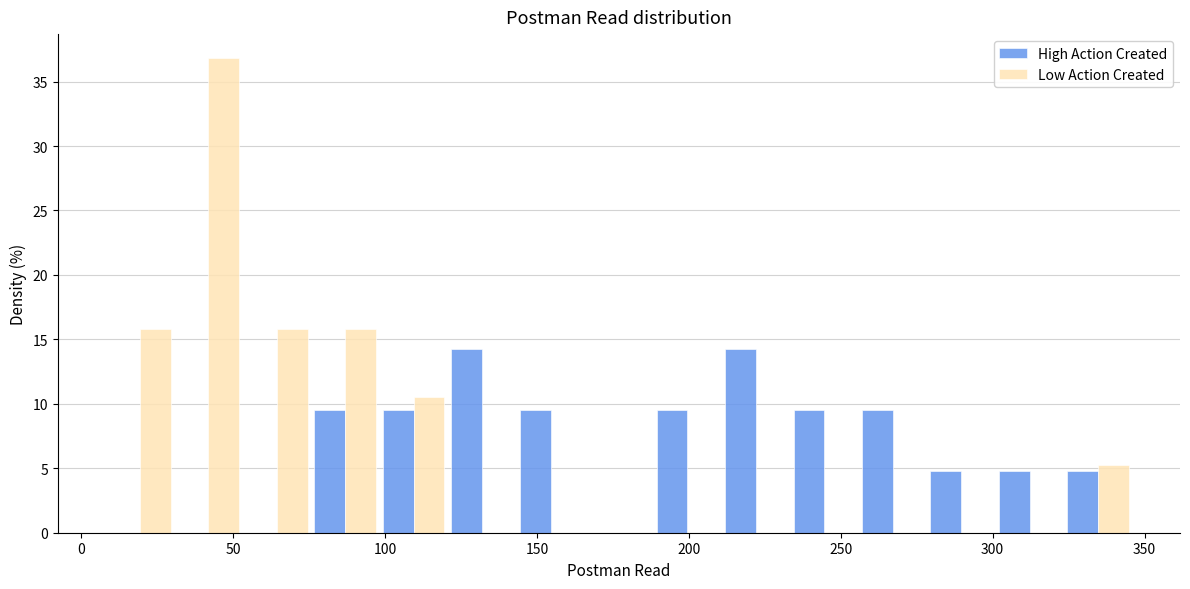

Reading left to right, list every range on the x-axis with the height of the bar of each series over it. Neither the bar edges nor the heights are printed on the chart, so give them approximately, as read against the axes.

10 to 30: High Action Created=0	Low Action Created=16.0
30 to 55: High Action Created=0	Low Action Created=37.0
55 to 75: High Action Created=0	Low Action Created=16.0
75 to 100: High Action Created=9.5	Low Action Created=16.0
100 to 120: High Action Created=9.5	Low Action Created=10.5
120 to 145: High Action Created=14.5	Low Action Created=0
145 to 165: High Action Created=9.5	Low Action Created=0
165 to 190: High Action Created=0	Low Action Created=0
190 to 210: High Action Created=9.5	Low Action Created=0
210 to 235: High Action Created=14.5	Low Action Created=0
235 to 255: High Action Created=9.5	Low Action Created=0
255 to 280: High Action Created=9.5	Low Action Created=0
280 to 300: High Action Created=5.0	Low Action Created=0
300 to 325: High Action Created=5.0	Low Action Created=0
325 to 345: High Action Created=5.0	Low Action Created=5.5